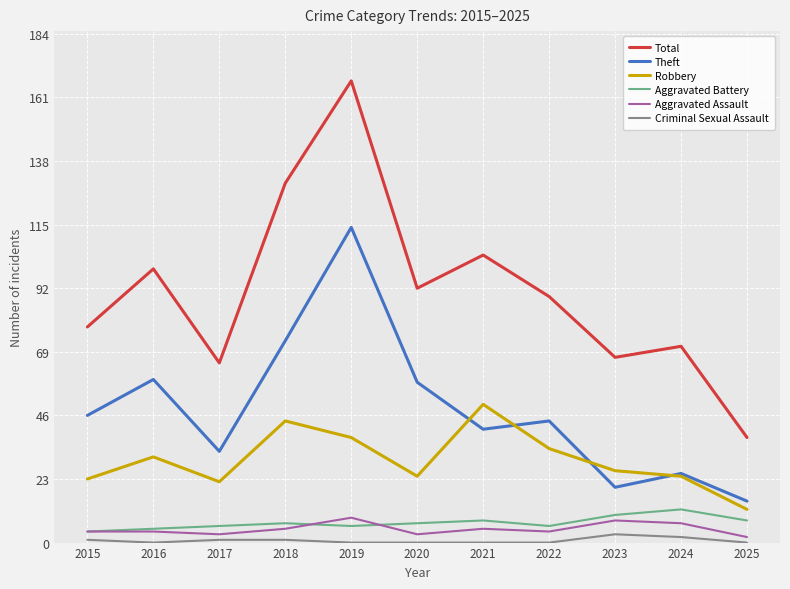

What is the difference between the maximum and minimum values in the Criminal Sexual Assault series?

3